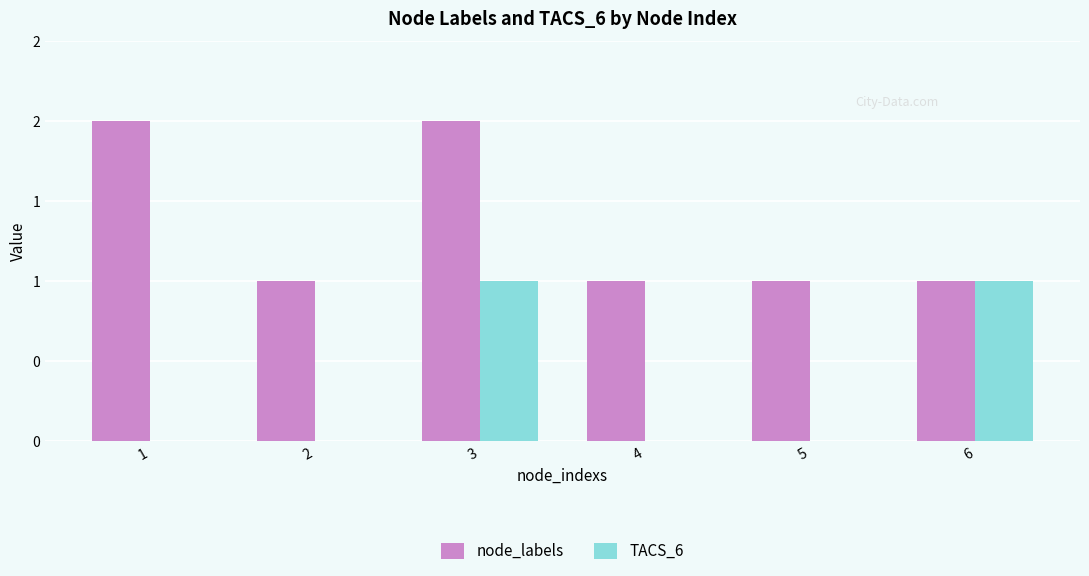

The TACS_6 series shows 0 at 4. True or false?

True